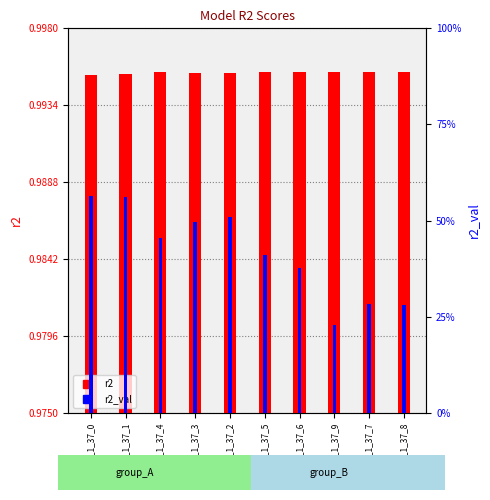

At which label is r2 closest to 0?

model_1_37_0